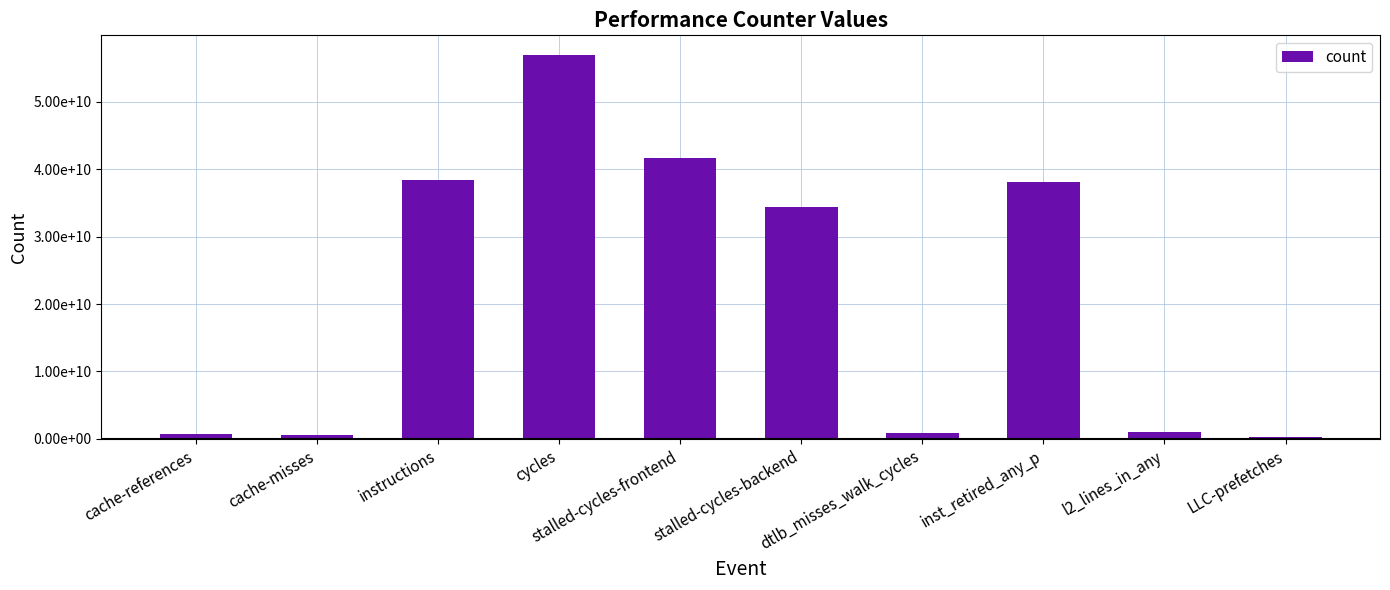

List the labels in order of value, smallest first.

LLC-prefetches, cache-misses, cache-references, dtlb_misses_walk_cycles, l2_lines_in_any, stalled-cycles-backend, inst_retired_any_p, instructions, stalled-cycles-frontend, cycles